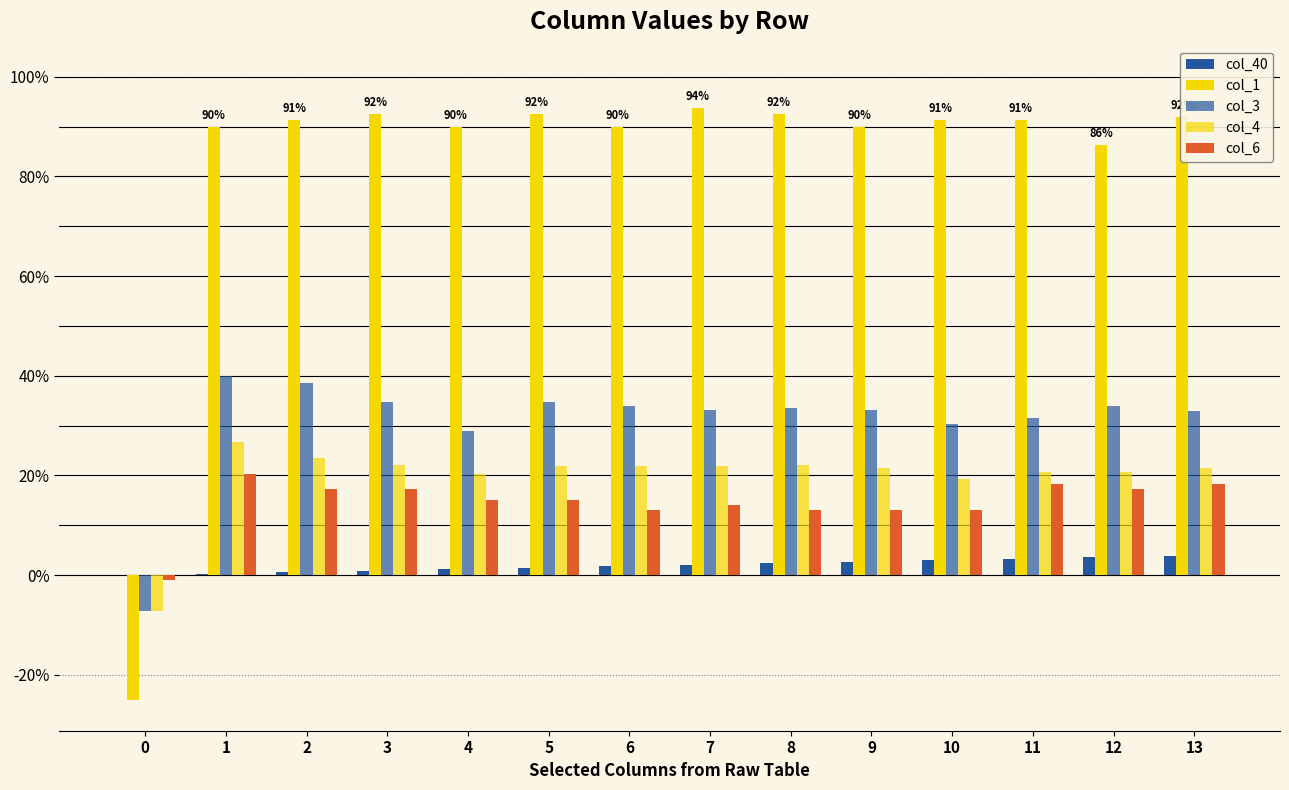

Reading left to right, what are all the values shown in this chart?

col_40: 0=0.0	1=0.0	2=0.0	3=0.0	4=0.0	5=0.0	6=0.0	7=0.0	8=0.0	9=0.0	10=0.0	11=0.0	12=0.0	13=0.0
col_1: 0=-0.2	1=0.9	2=0.9	3=0.9	4=0.9	5=0.9	6=0.9	7=0.9	8=0.9	9=0.9	10=0.9	11=0.9	12=0.9	13=0.9
col_3: 0=-0.1	1=0.4	2=0.4	3=0.3	4=0.3	5=0.3	6=0.3	7=0.3	8=0.3	9=0.3	10=0.3	11=0.3	12=0.3	13=0.3
col_4: 0=-0.1	1=0.3	2=0.2	3=0.2	4=0.2	5=0.2	6=0.2	7=0.2	8=0.2	9=0.2	10=0.2	11=0.2	12=0.2	13=0.2
col_6: 0=-0.0	1=0.2	2=0.2	3=0.2	4=0.2	5=0.2	6=0.1	7=0.1	8=0.1	9=0.1	10=0.1	11=0.2	12=0.2	13=0.2